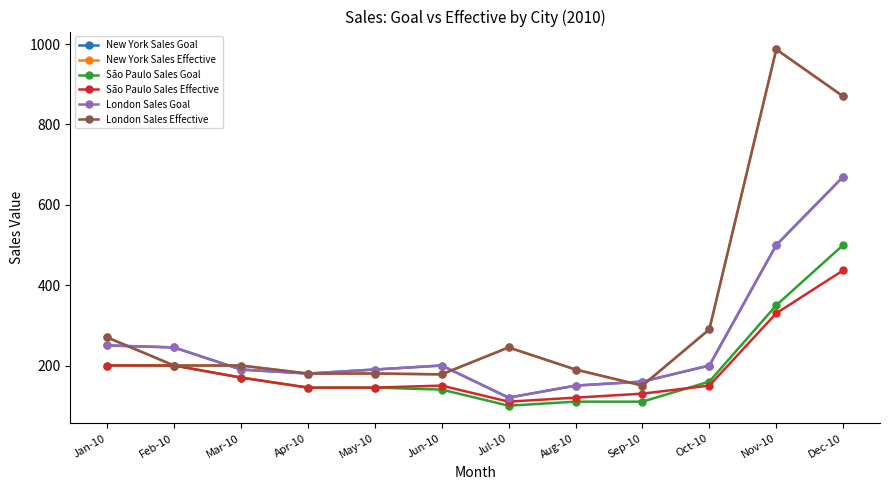

Reading right to left, what are all the values shown in this chart?

New York Sales Goal: 670	500	200	160	150	120	200	190	180	190	245	250
New York Sales Effective: 870	987	290	150	190	245	178	180	180	200	200	270
São Paulo Sales Goal: 500	350	160	110	110	100	140	145	145	170	200	200
São Paulo Sales Effective: 437	330	150	130	120	110	150	145	145	170	200	200
London Sales Goal: 670	500	200	160	150	120	200	190	180	190	245	250
London Sales Effective: 870	987	290	150	190	245	178	180	180	200	200	270